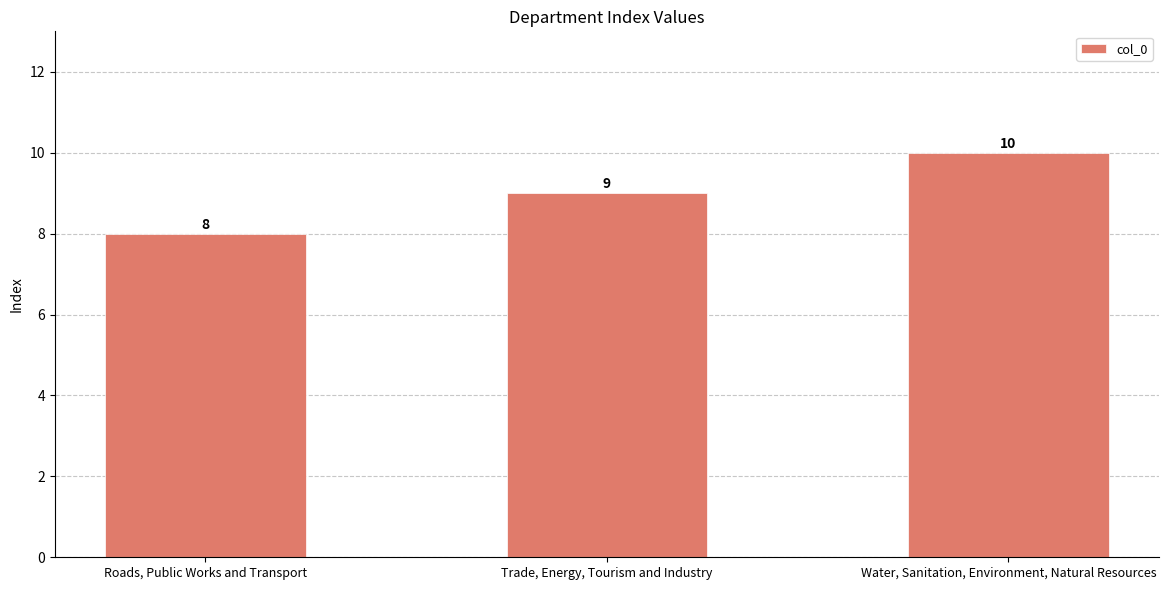

What is the sum of all values?

27